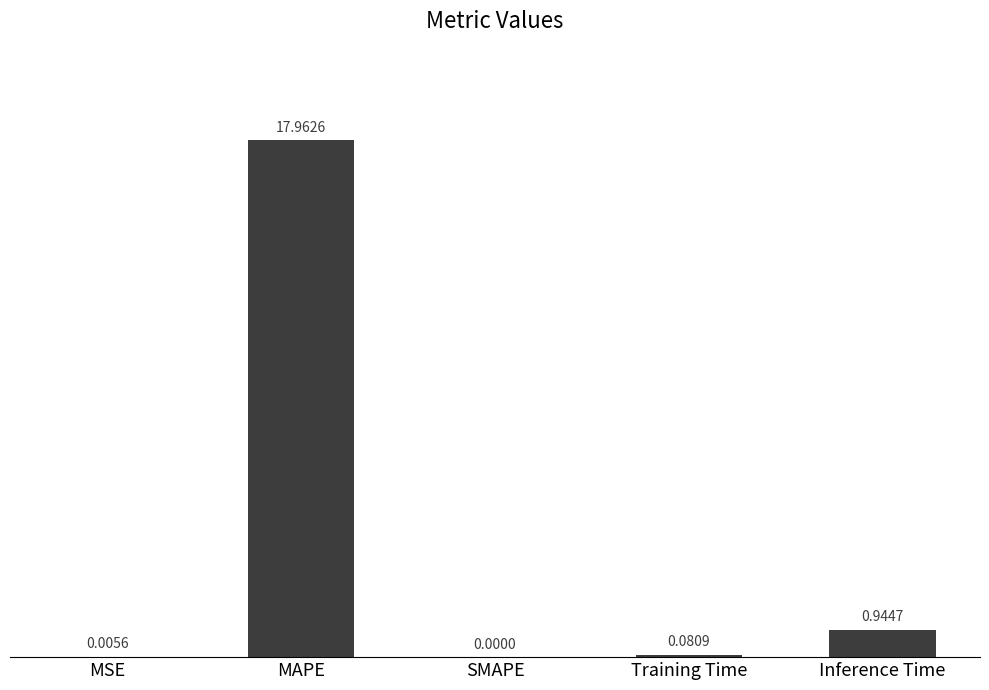

Which category has the highest value across all series?

MAPE